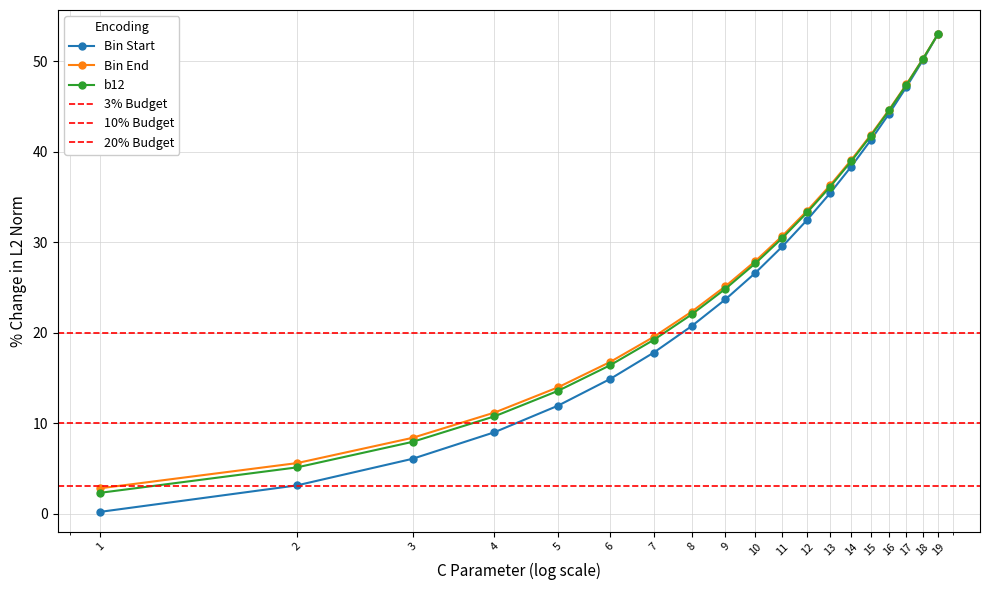

How many data points does each series have?

19